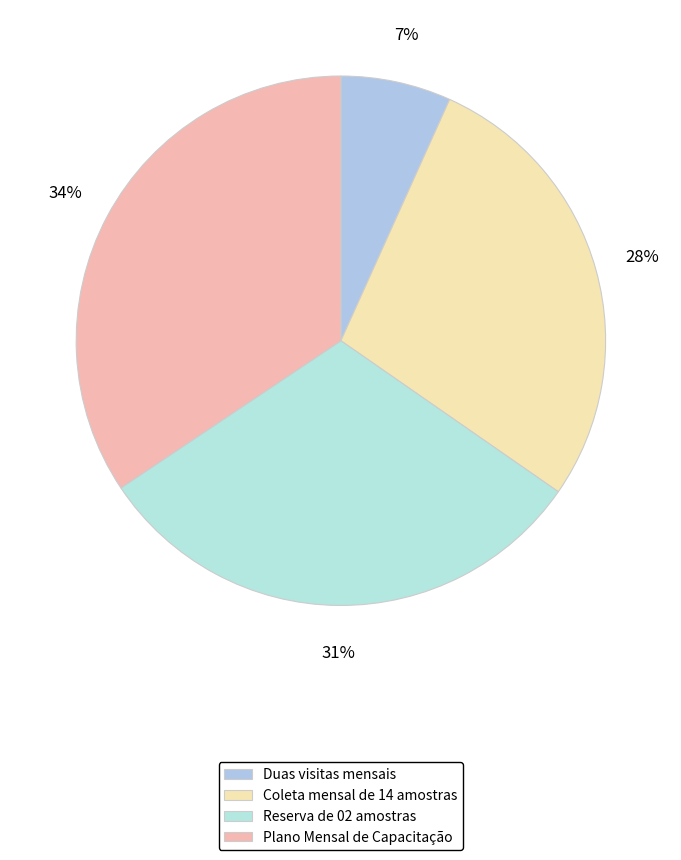

The Reserva de 02 amostras slice represents 31% of the pie. True or false?

True